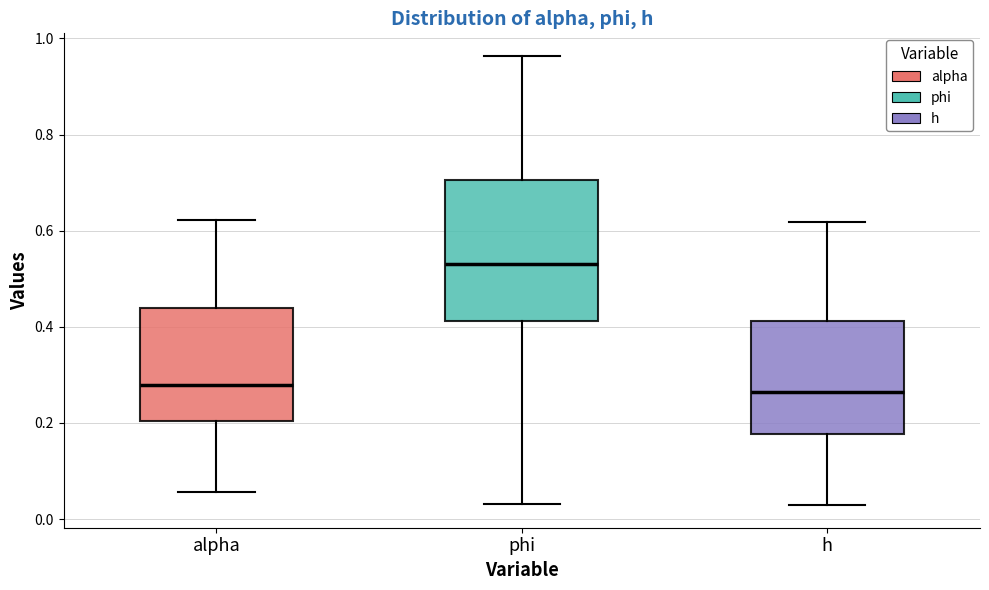

Reading left to right, read every box against the y-axis: the position of its median line, the range the box covers, and the ends of its whiskers. The values are not printed on the chart, so give them approximately, as read against the axis.

alpha: median 0.28, box 0.20 to 0.44, whiskers 0.06 to 0.62
phi: median 0.52, box 0.42 to 0.70, whiskers 0.04 to 0.96
h: median 0.26, box 0.18 to 0.42, whiskers 0.02 to 0.62